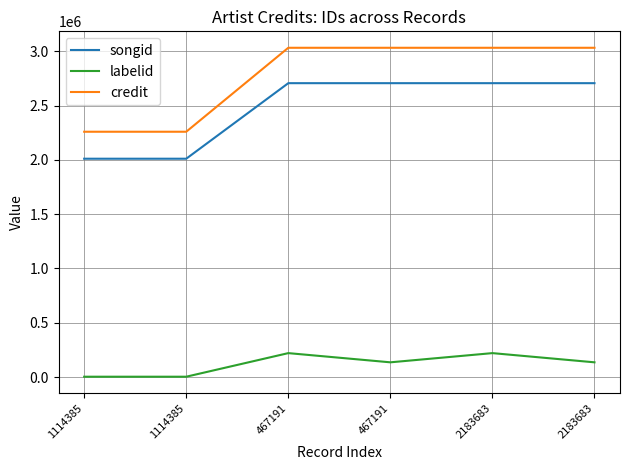

How many series are shown in this chart?

3